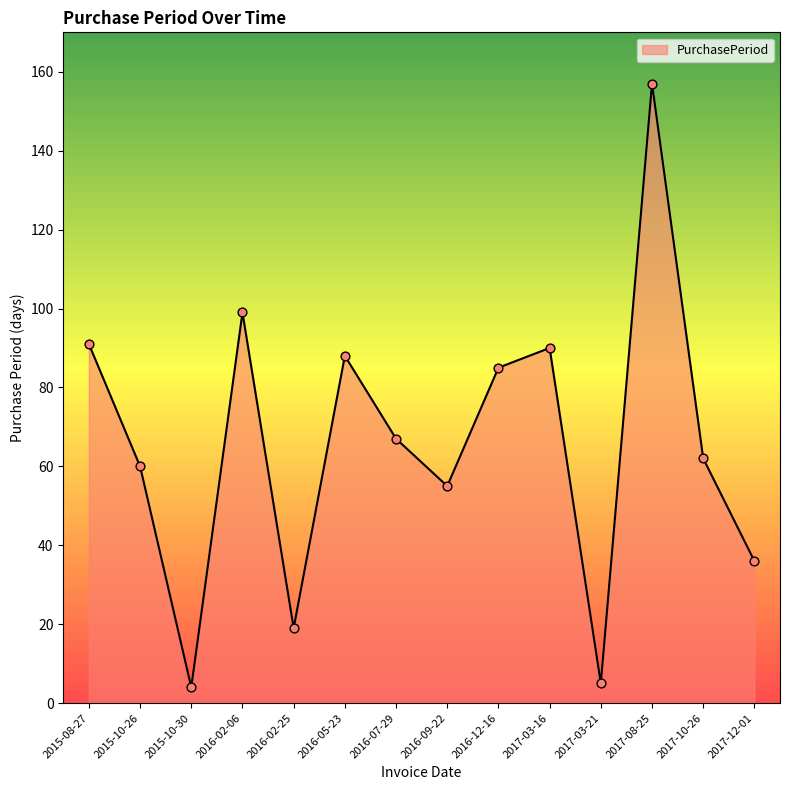

What is the change in value from 2015-10-26 to 2017-03-21?

-55